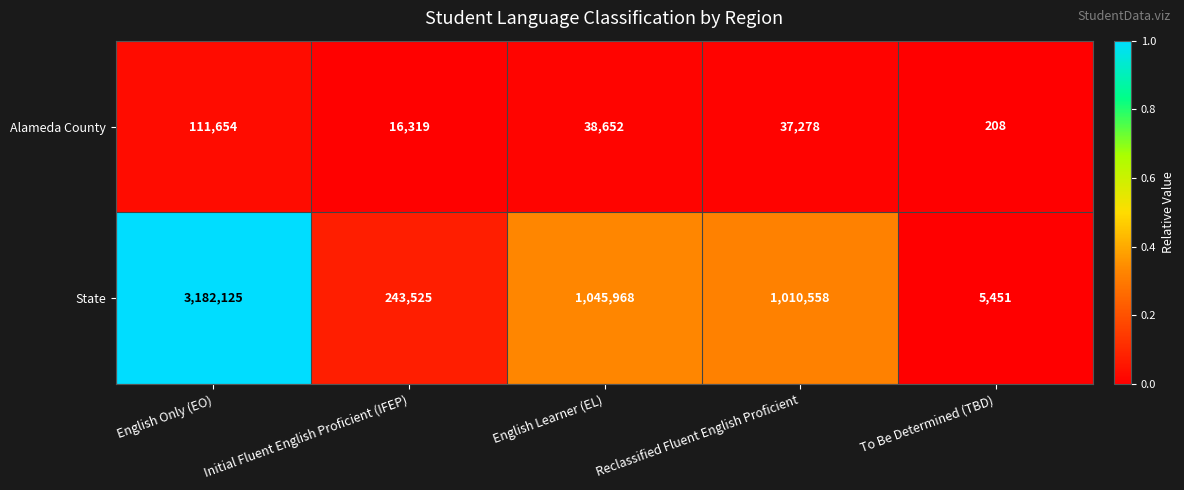

Count the number of data series in this chart.

2